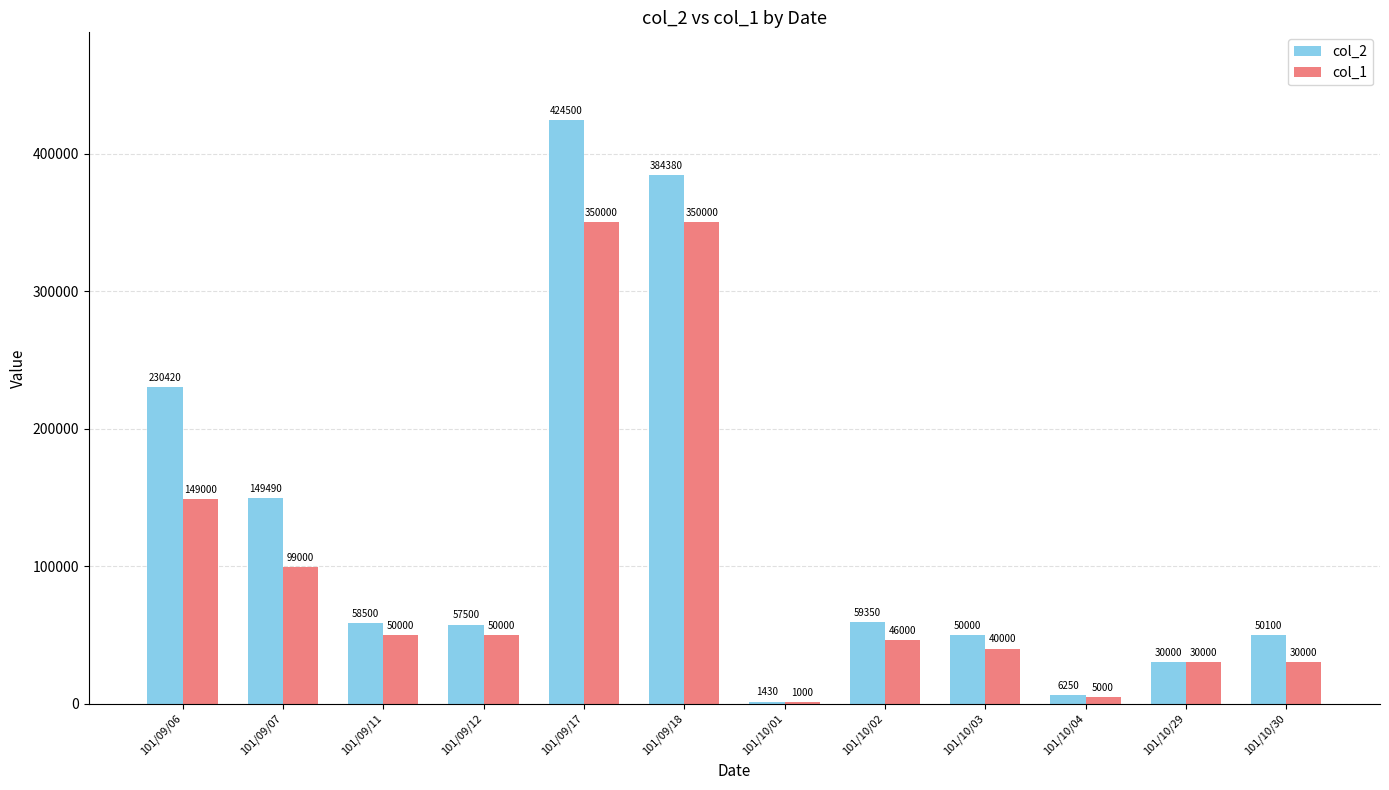

At which label does col_2 reach its peak?

101/09/17